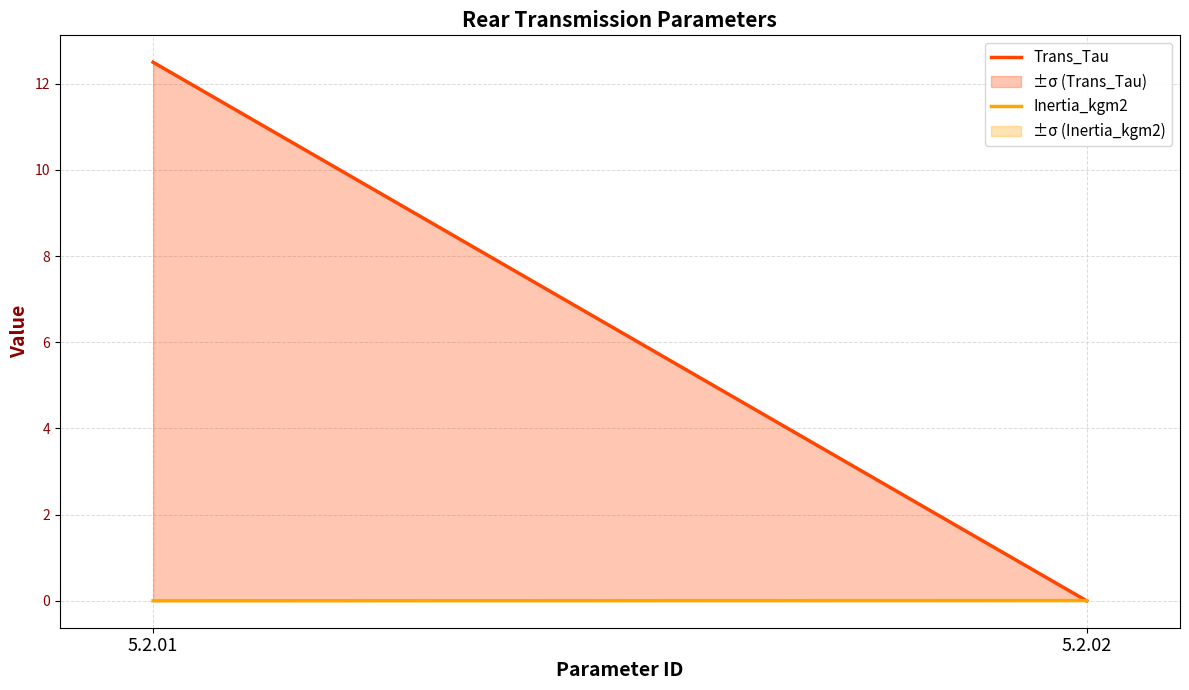

The Inertia_kgm2 series shows 0.0 at 5.2.01. True or false?

True